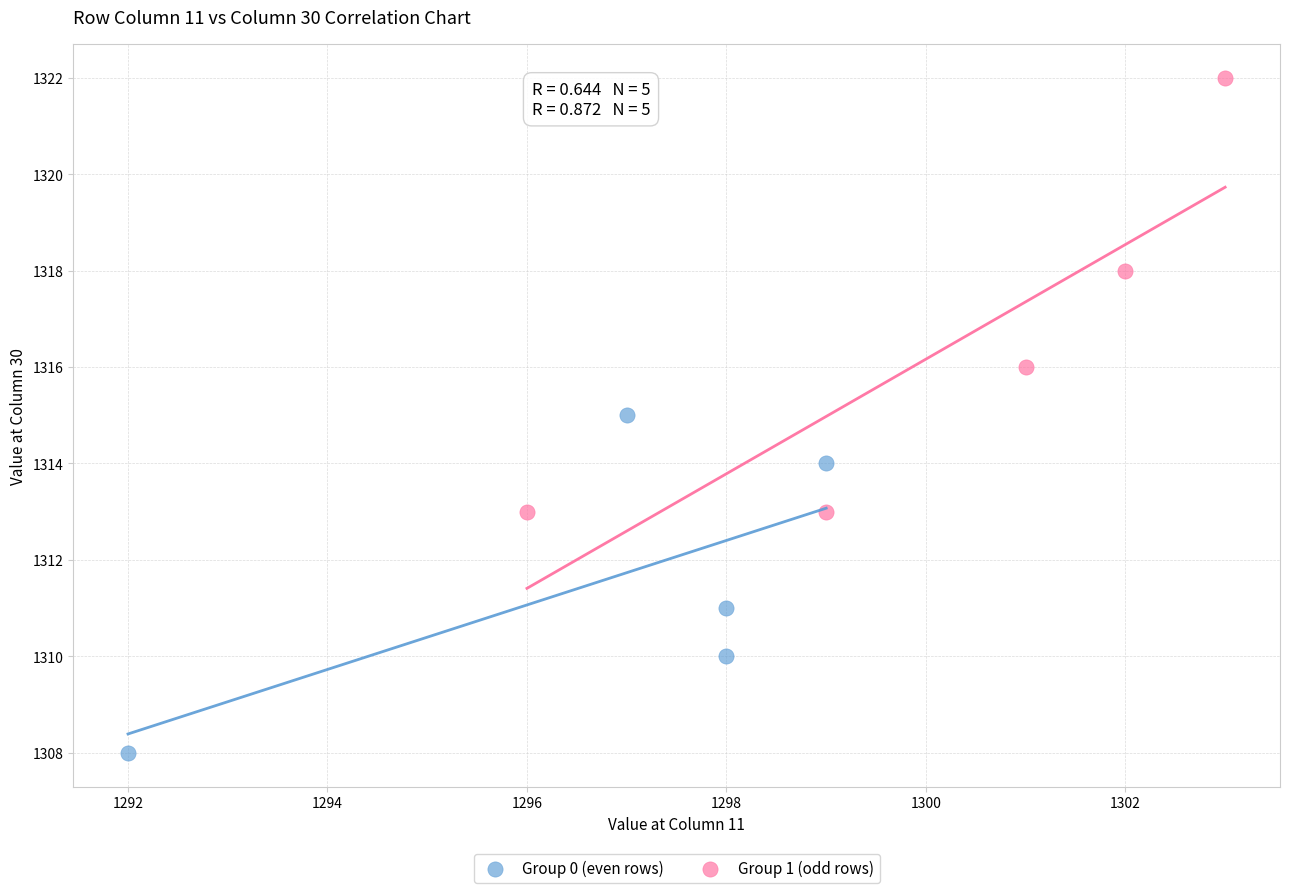

What are all the series names shown in the legend?

Group 0 (even rows), Group 1 (odd rows)